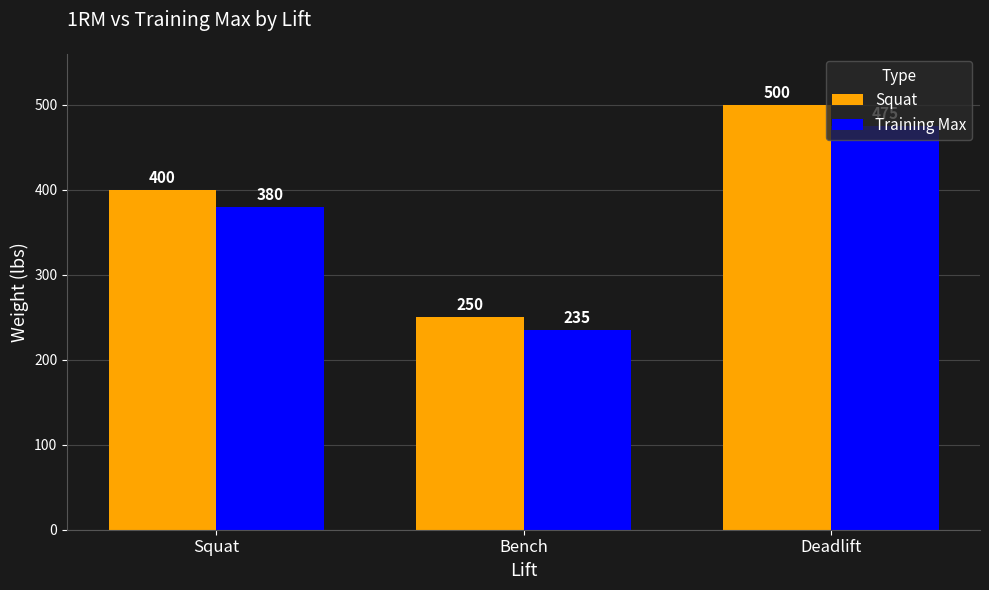

What is the sum of all Squat values?

1150